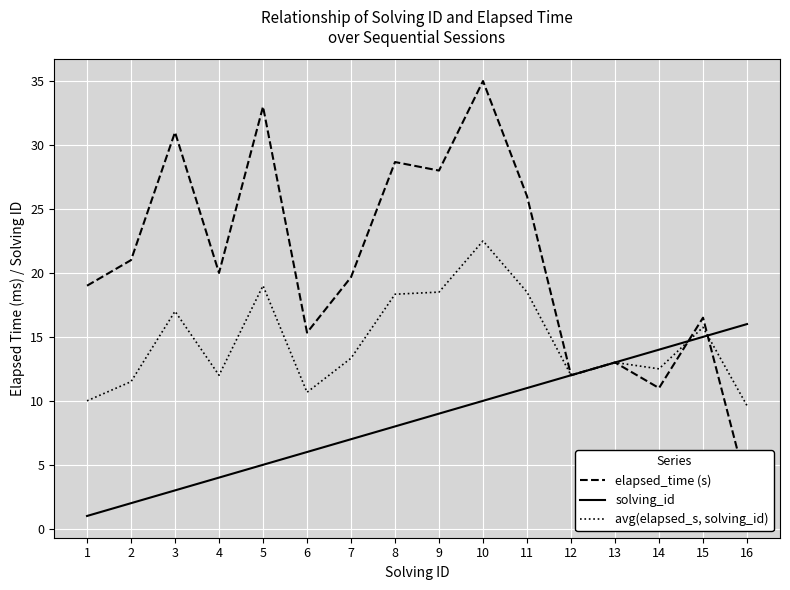

Reading left to right, what are all the values shown in this chart?

elapsed_time (s): 1=19.0	2=21.0	3=31.0	4=20.0	5=33.0	6=15.3	7=19.7	8=28.7	9=28.0	10=35.0	11=26.0	12=12.0	13=13.0	14=11.0	15=16.5	16=3.2
solving_id: 1=1.0	2=2.0	3=3.0	4=4.0	5=5.0	6=6.0	7=7.0	8=8.0	9=9.0	10=10.0	11=11.0	12=12.0	13=13.0	14=14.0	15=15.0	16=16.0
avg(elapsed_s, solving_id): 1=10.0	2=11.5	3=17.0	4=12.0	5=19.0	6=10.7	7=13.3	8=18.3	9=18.5	10=22.5	11=18.5	12=12.0	13=13.0	14=12.5	15=15.8	16=9.6